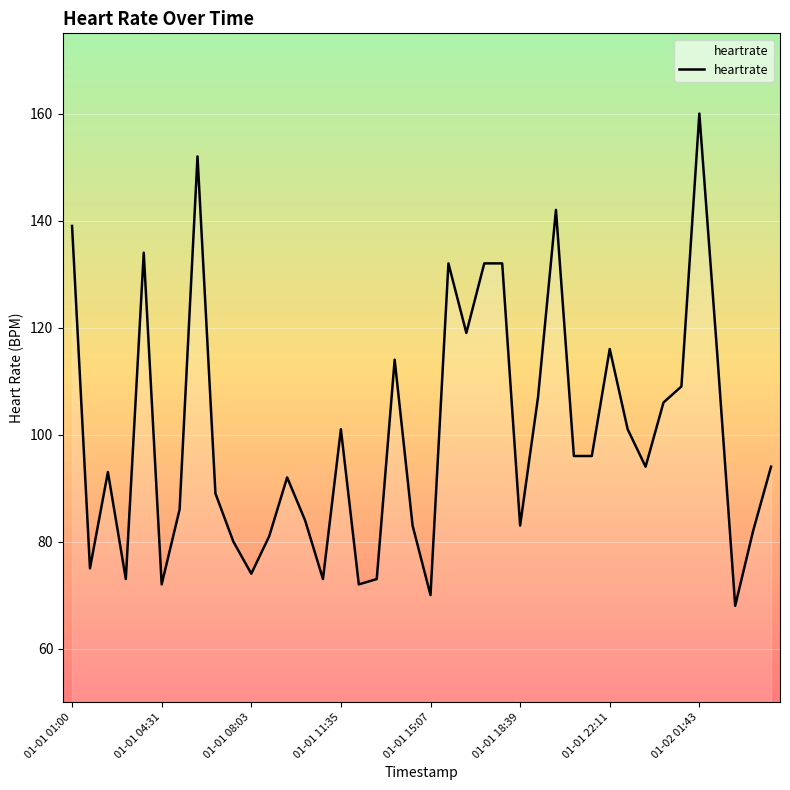

What is the difference between the maximum and minimum values?

92